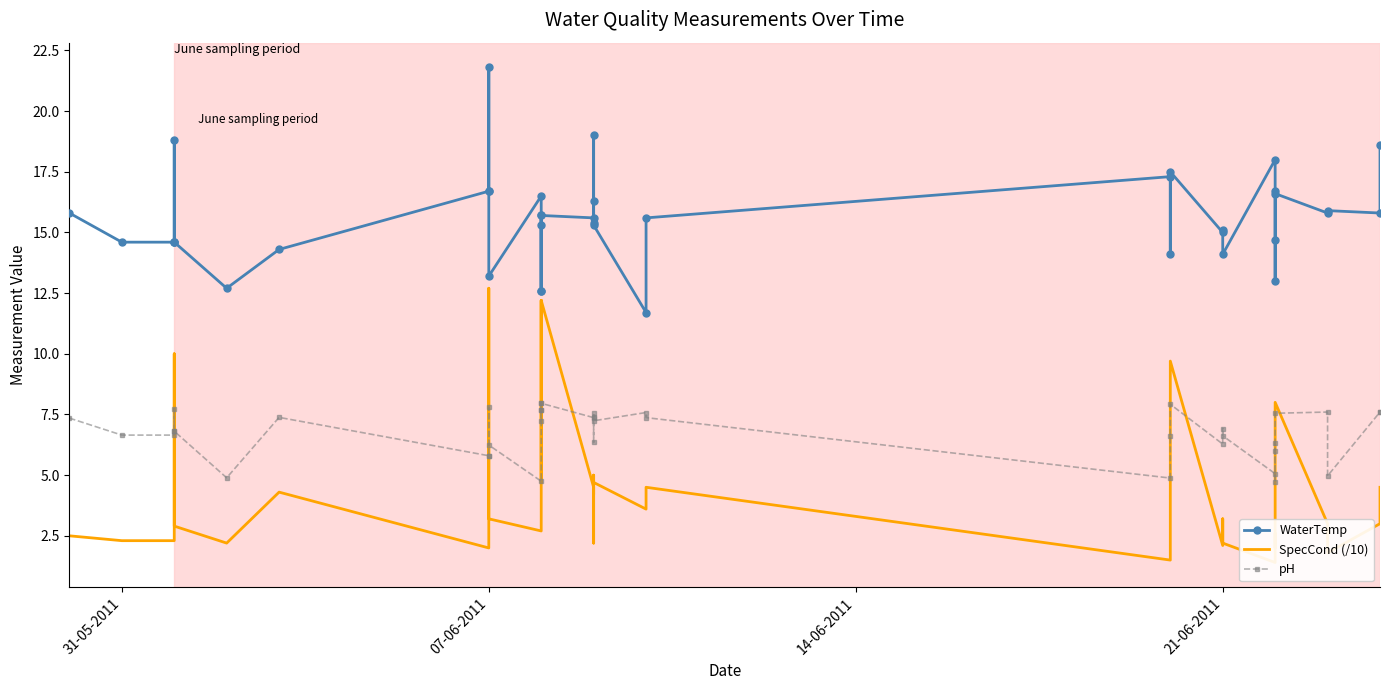

What is the average value of the pH series?

6.8